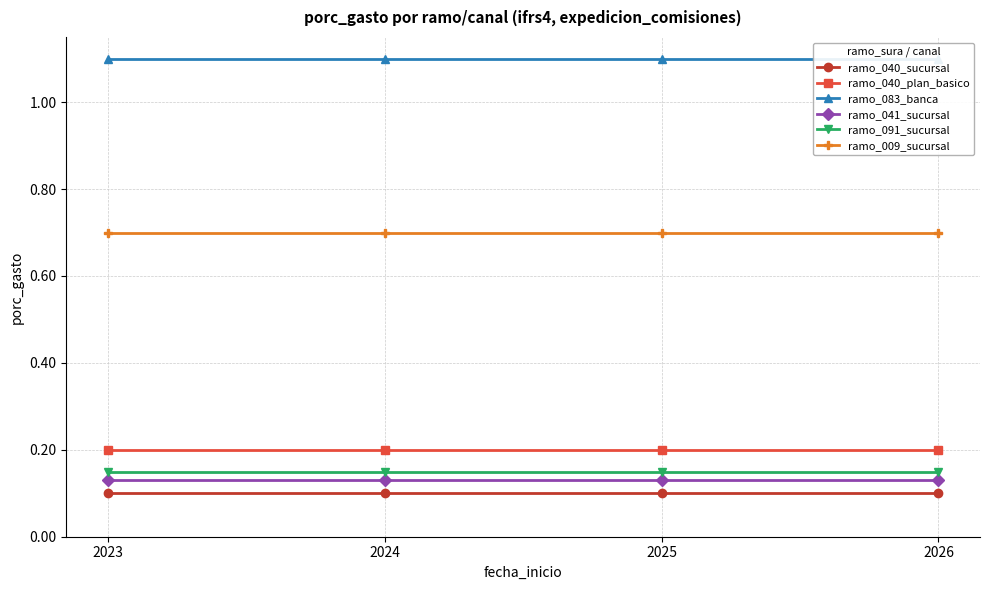

True or false: ramo_009_sucursal has more than 0 points higher than both neighbors.

False